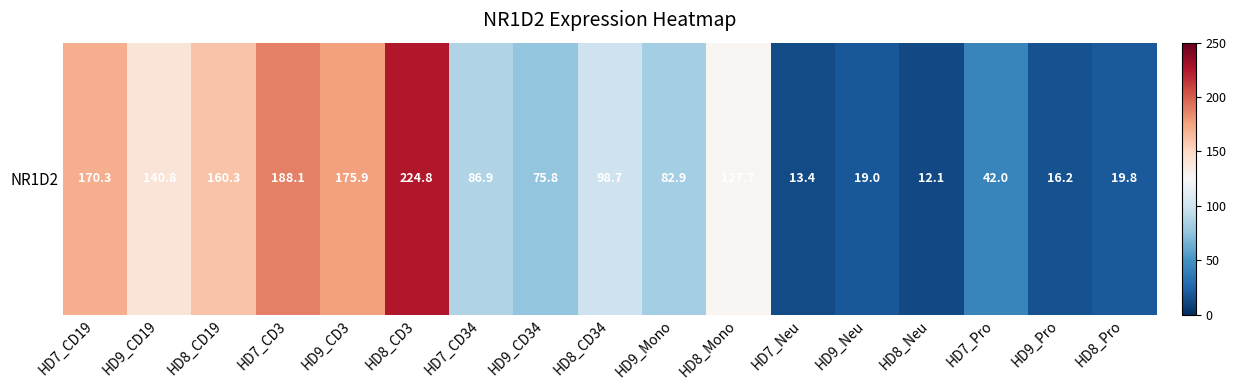

Where does the data first go above 86?

HD7_CD19